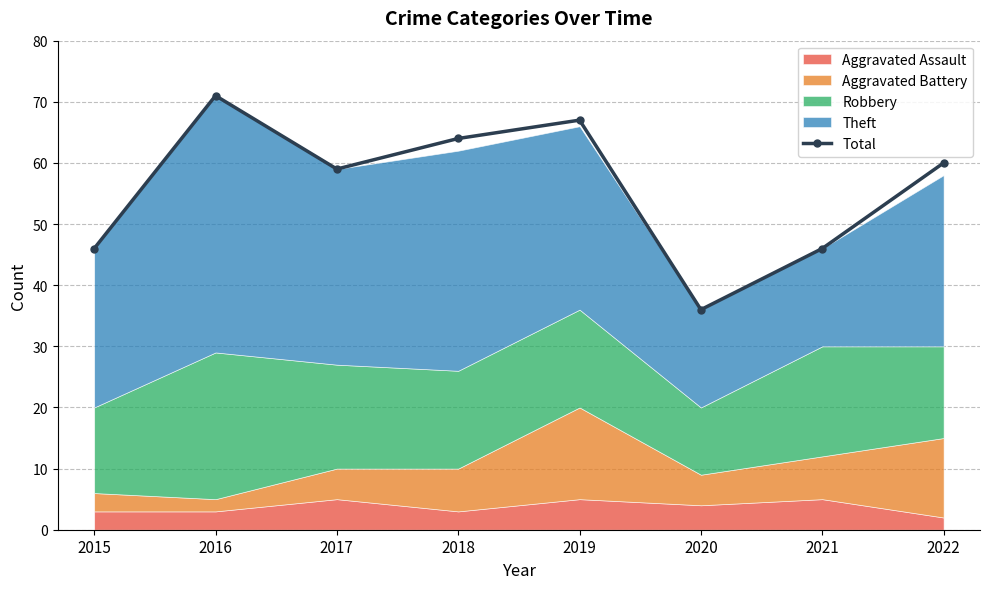

Reading right to left, list all the values displayed in this chart.

2022=60	2021=46	2020=36	2019=67	2018=64	2017=59	2016=71	2015=46